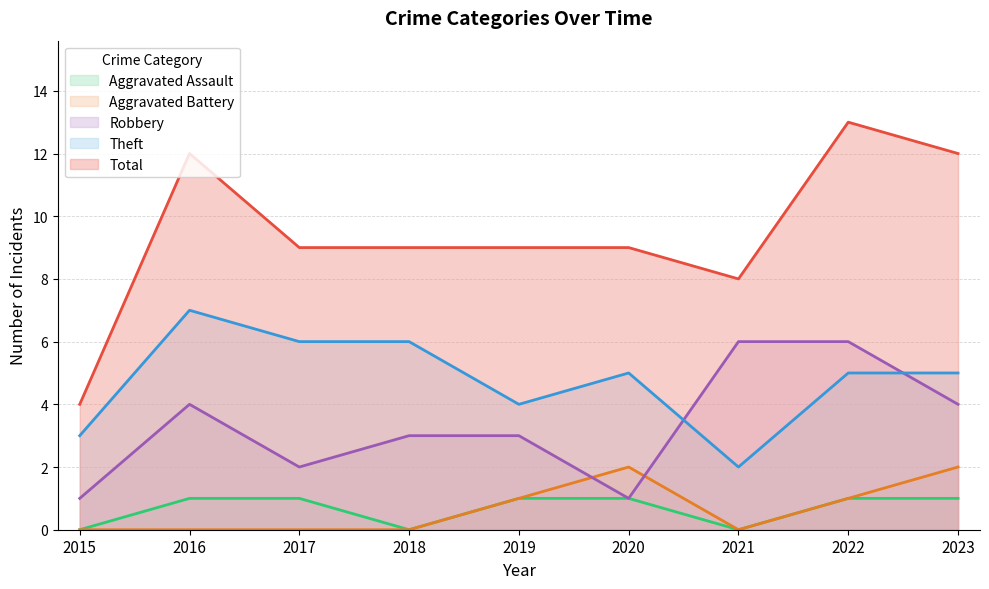

At which label does Robbery first exceed 3?

2016